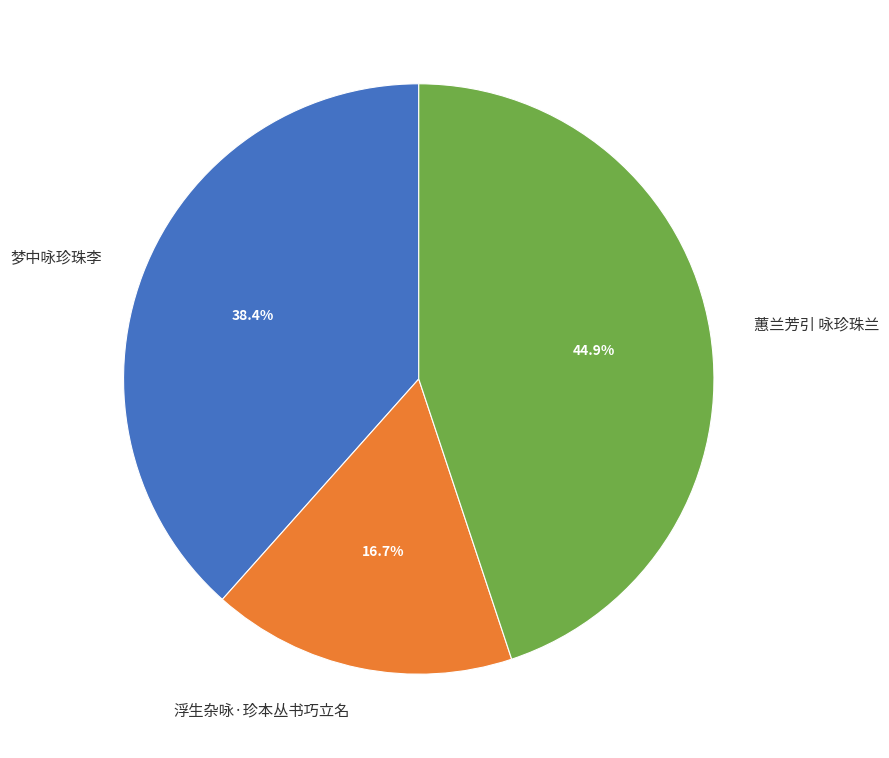

Does 梦中咏珍珠李 account for over 50% of the chart?

No